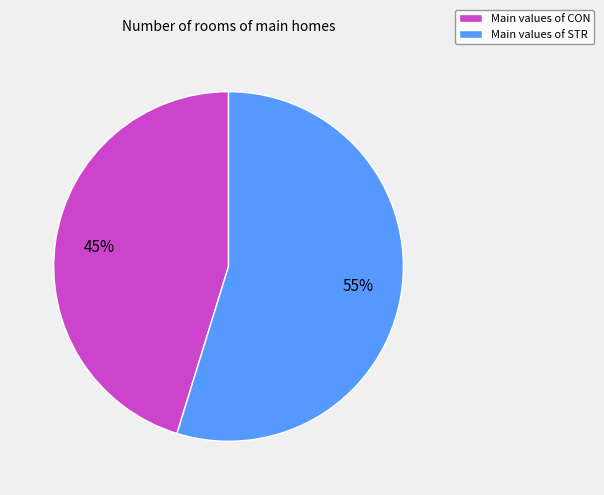

To the nearest percent, what is the average slice percentage?

50%